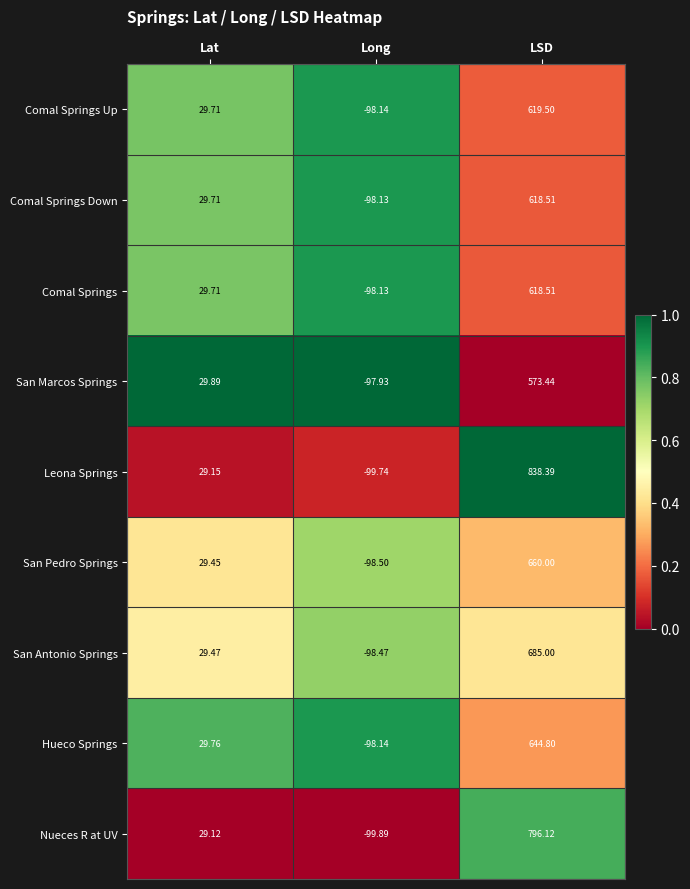

Rank the categories by Comal Springs Down value from lowest to highest.

Long, Lat, LSD